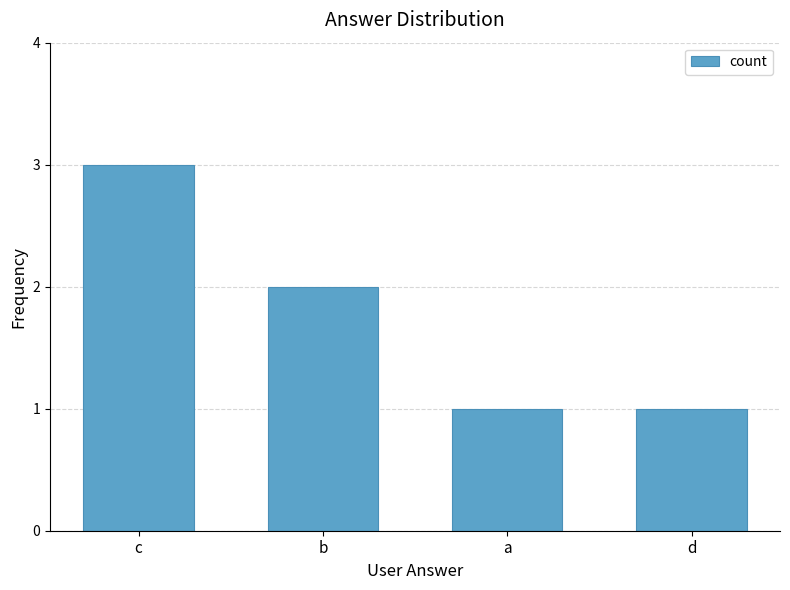

Reading left to right, extract all data points from this chart.

c=3	b=2	a=1	d=1